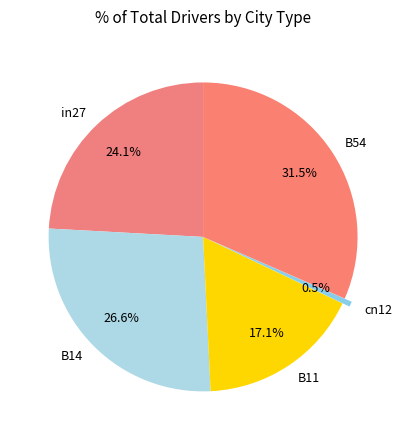

To the nearest percent, what is the difference between the largest and smallest slice percentages?

31%